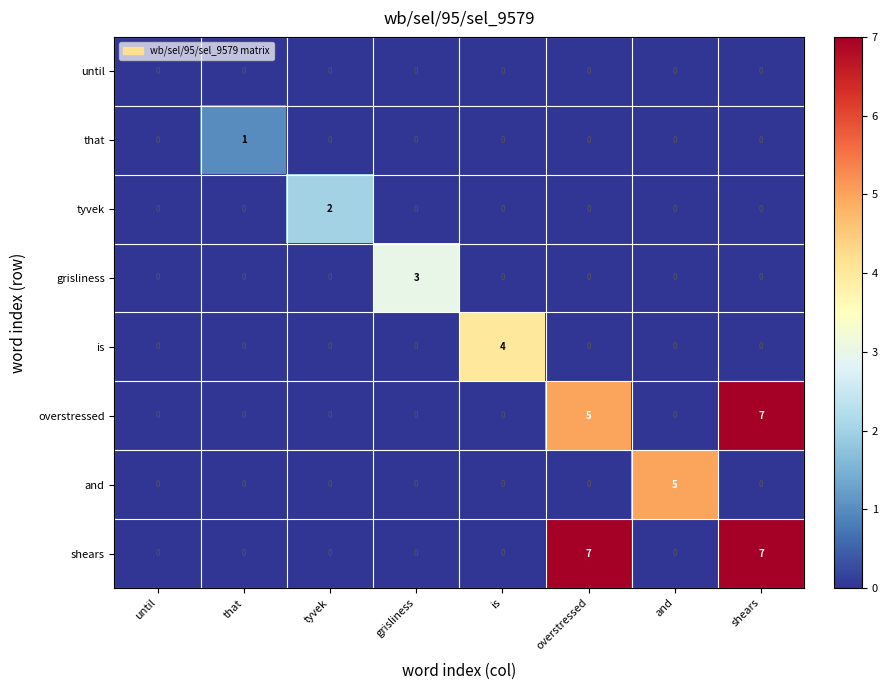

At which label does tyvek reach its peak?

tyvek